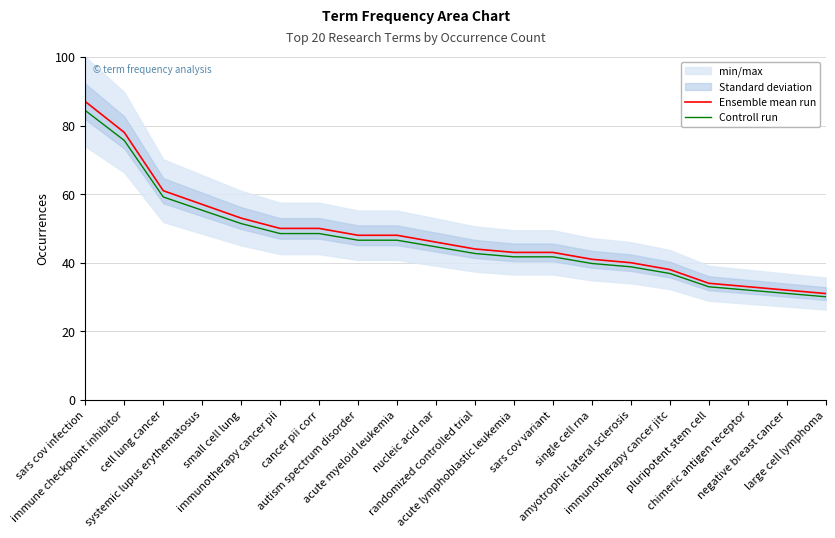

What is the total value across all series at autism spectrum disorder?

94.6